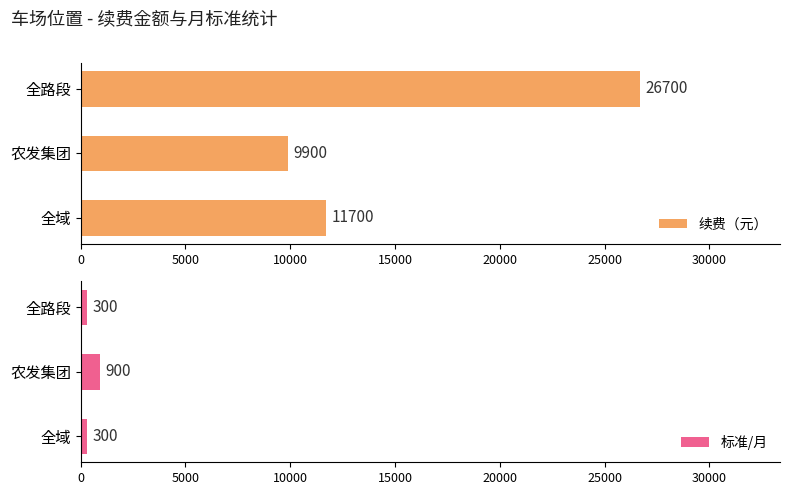

The 续费（元） series shows 38636 at 全路段. True or false?

False